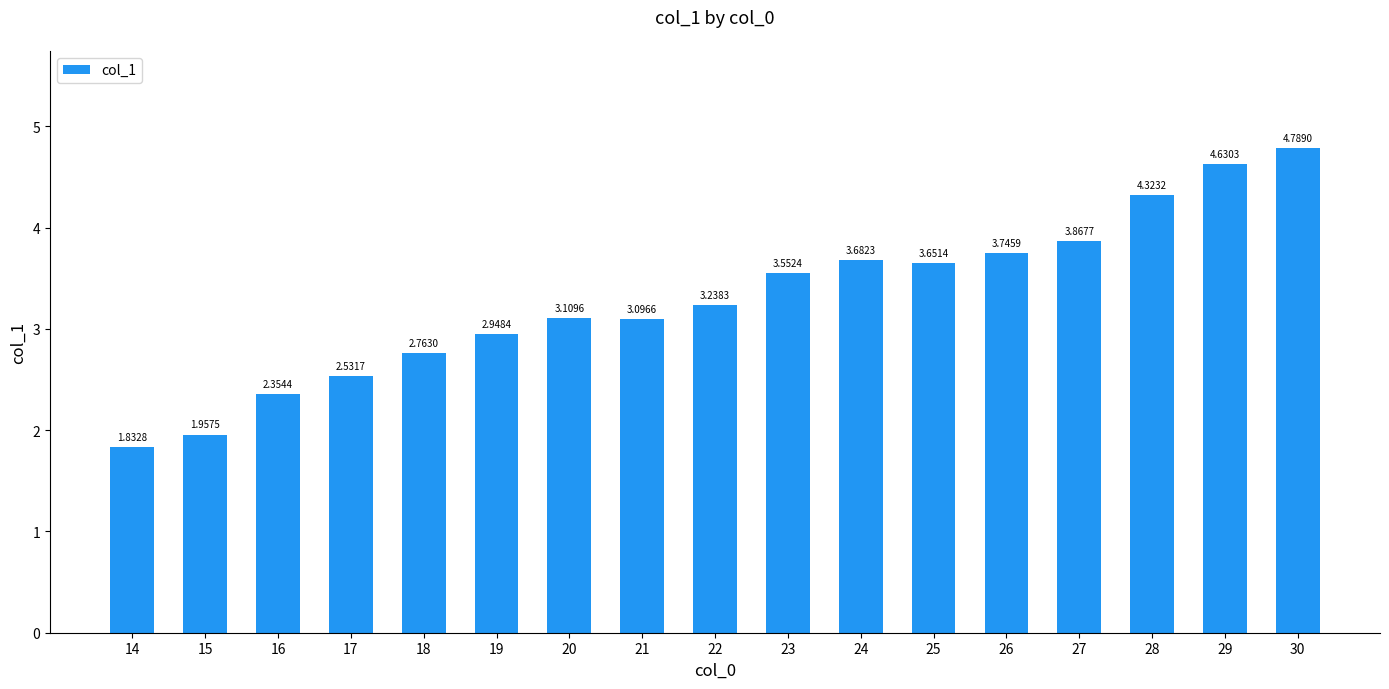

What is the value of the 17th bar from the left?

4.8